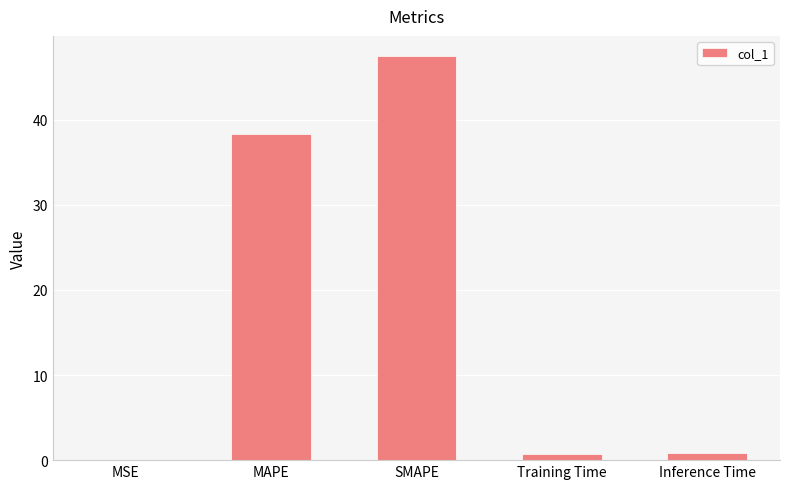

What is the greatest value displayed?

47.5